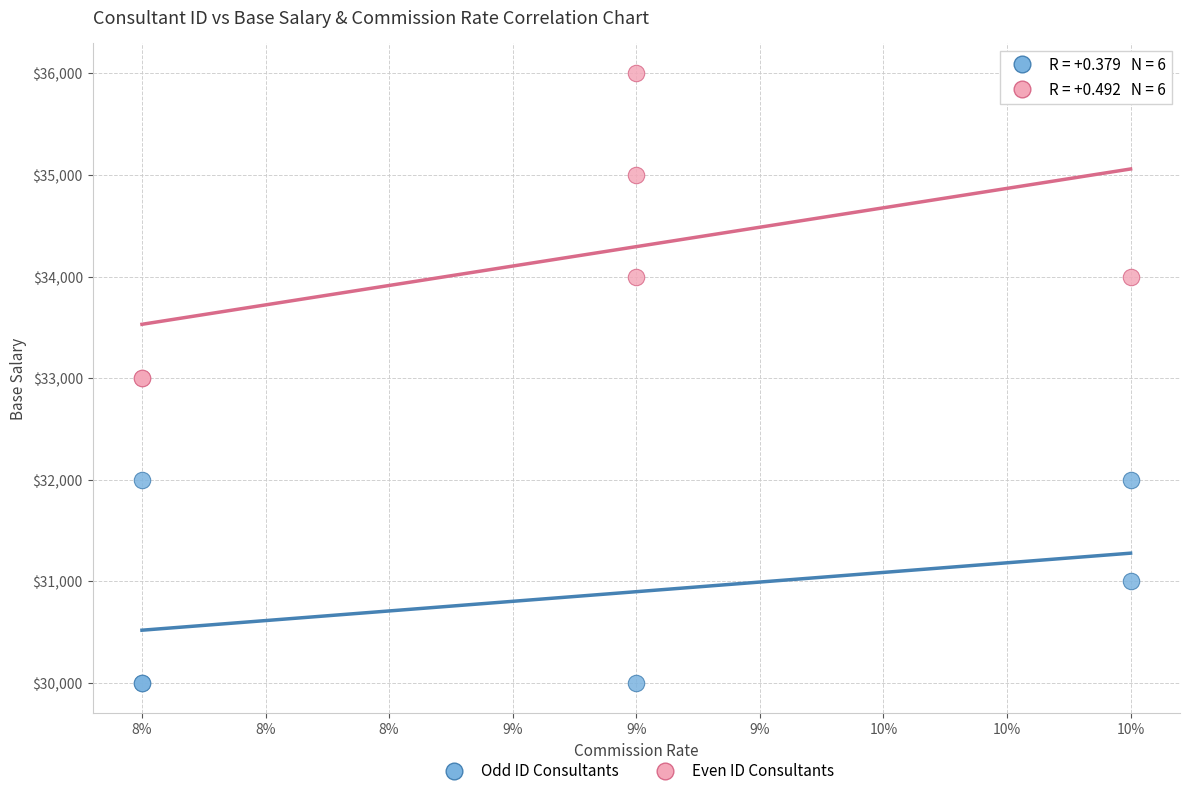

Which series contains the highest Y value?

Even ID Consultants